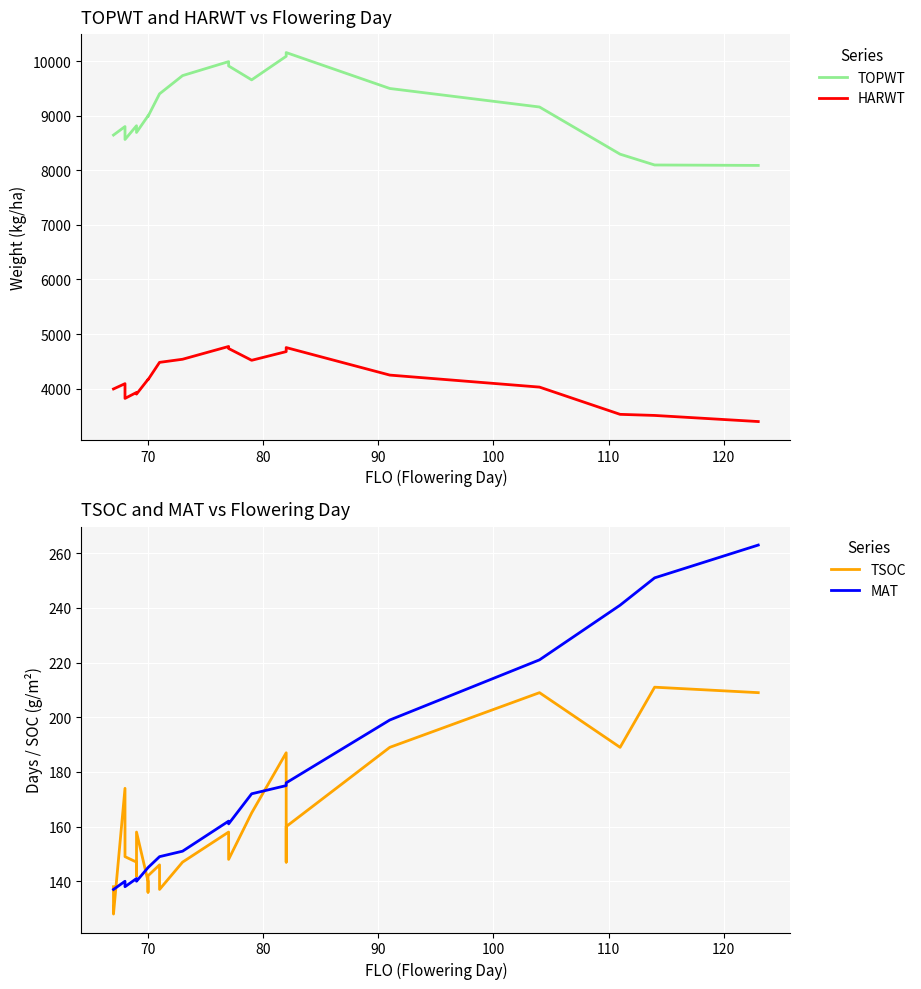

What is the difference between the maximum and second lowest values in the TOPWT series?

2059